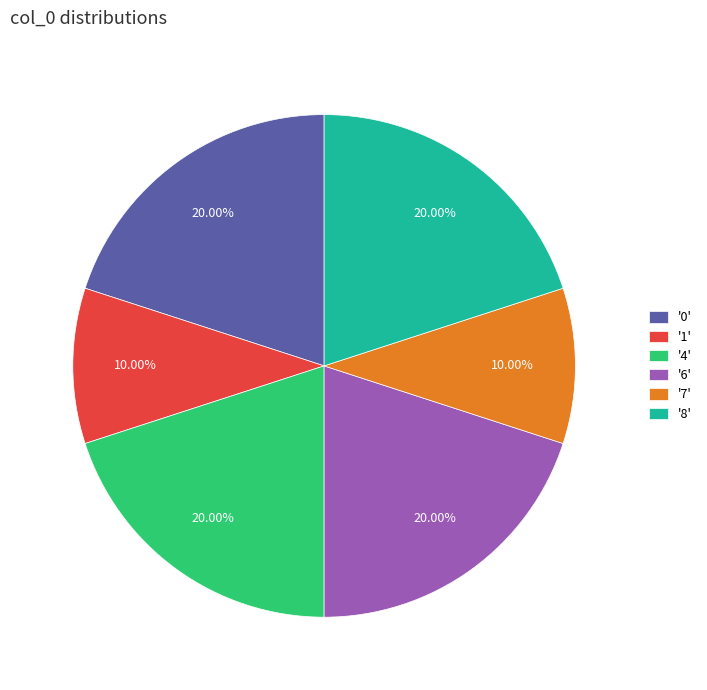

Do '0' and '6' together represent more than half of the pie?

No